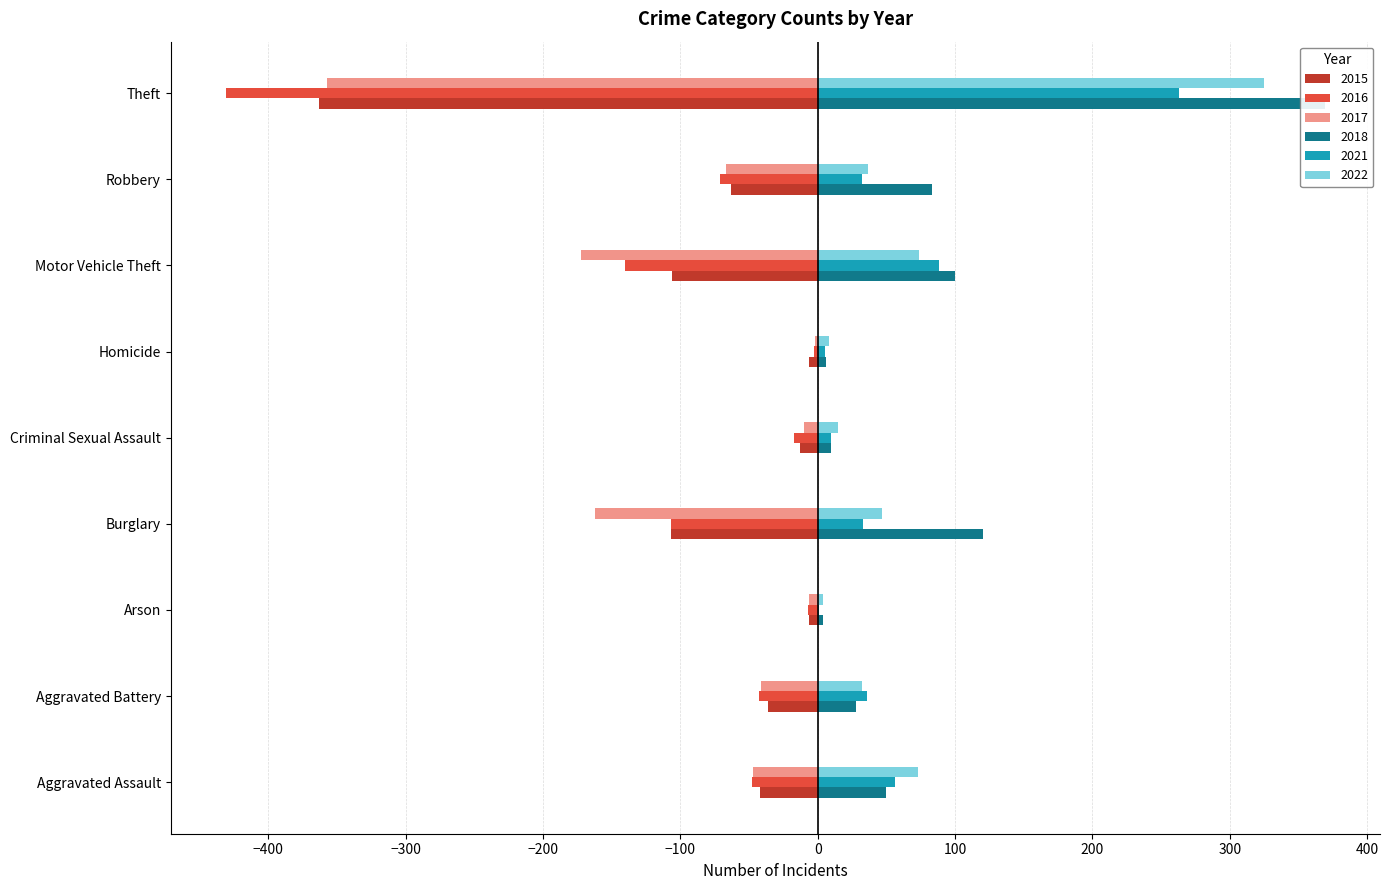

Which series has the largest total across all categories?

2018